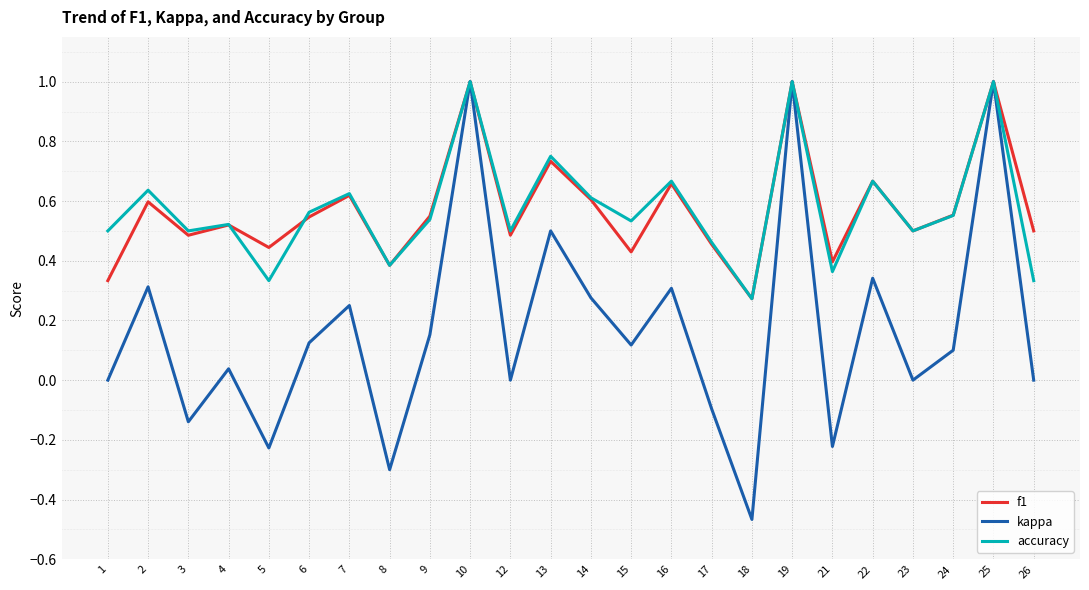

Which series has the largest range (max minus min)?

kappa